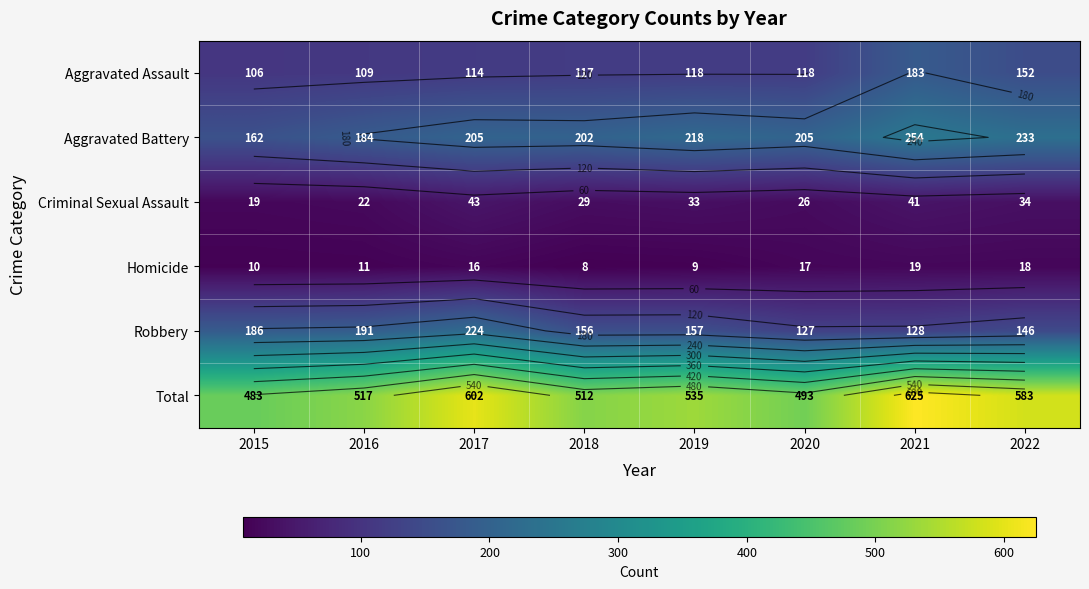

Which series has the largest range (max minus min)?

Total